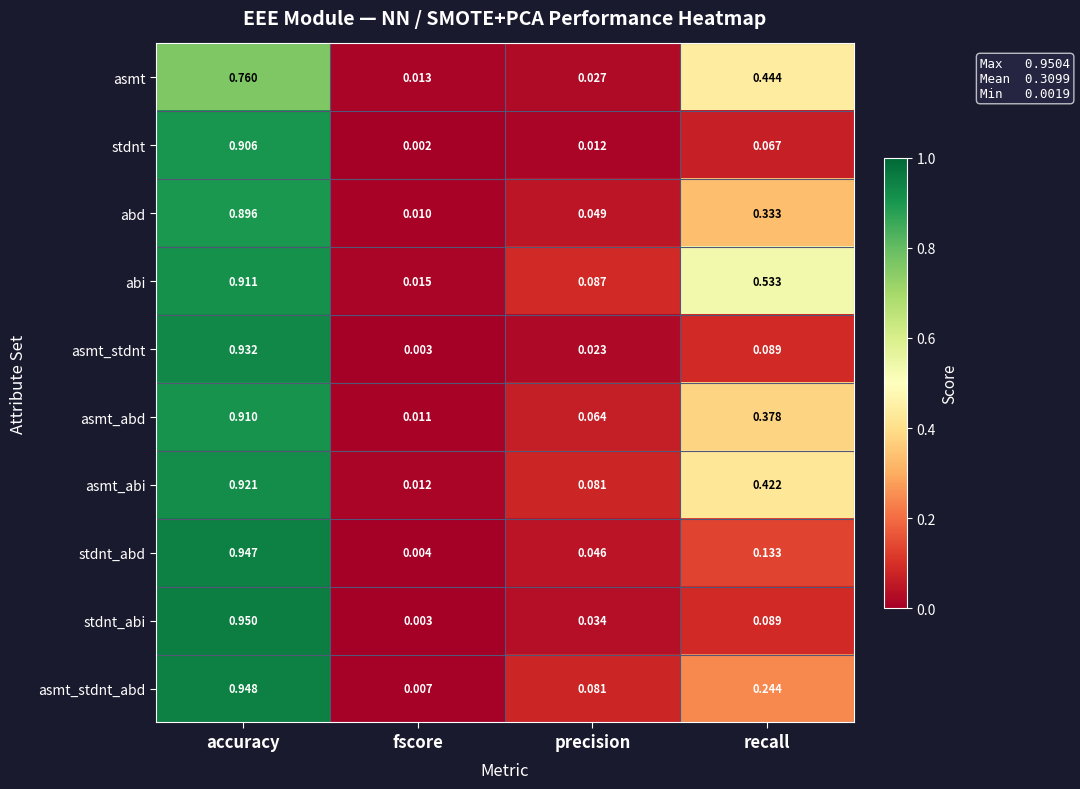

Rank the categories by stdnt_abi value from lowest to highest.

fscore, precision, recall, accuracy